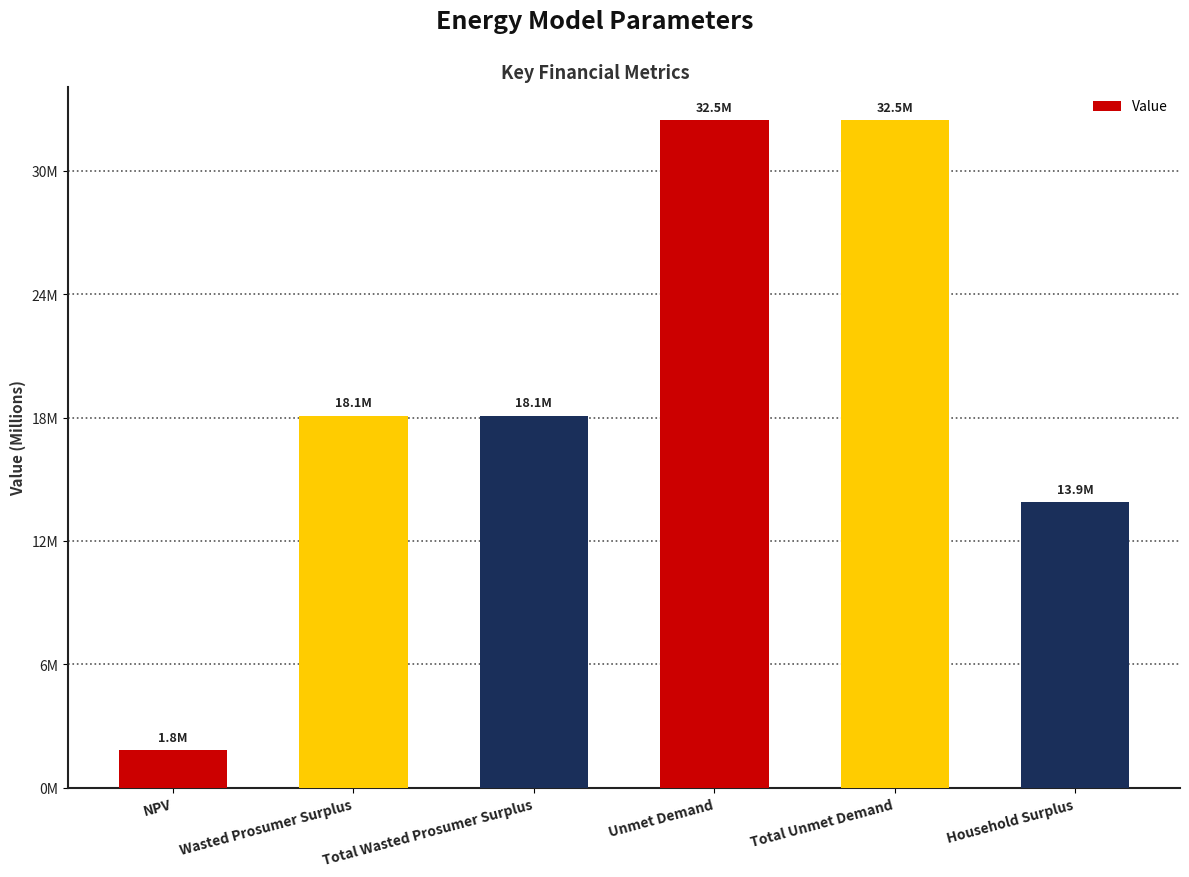

How many bars are there in total?

6